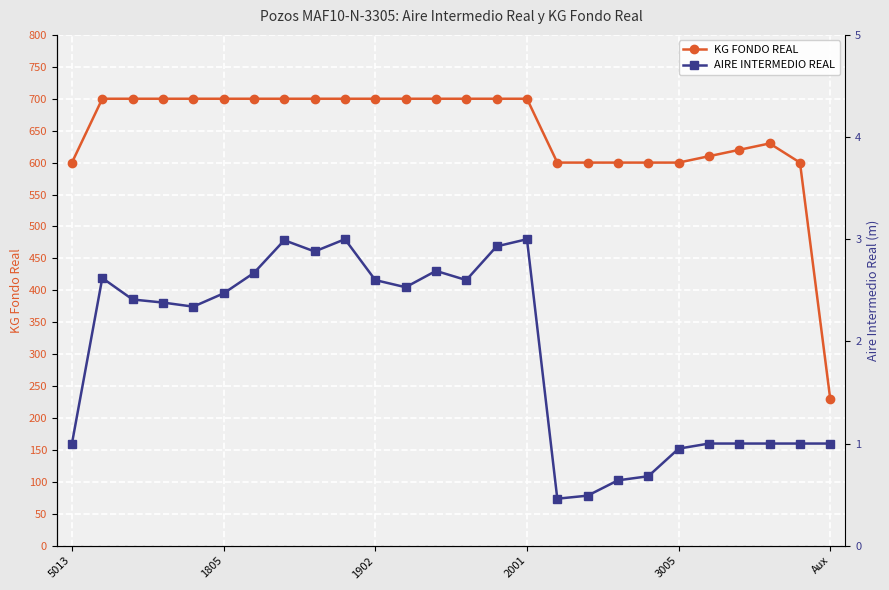

True or false: KG FONDO REAL has more than 0 points higher than both neighbors.

True